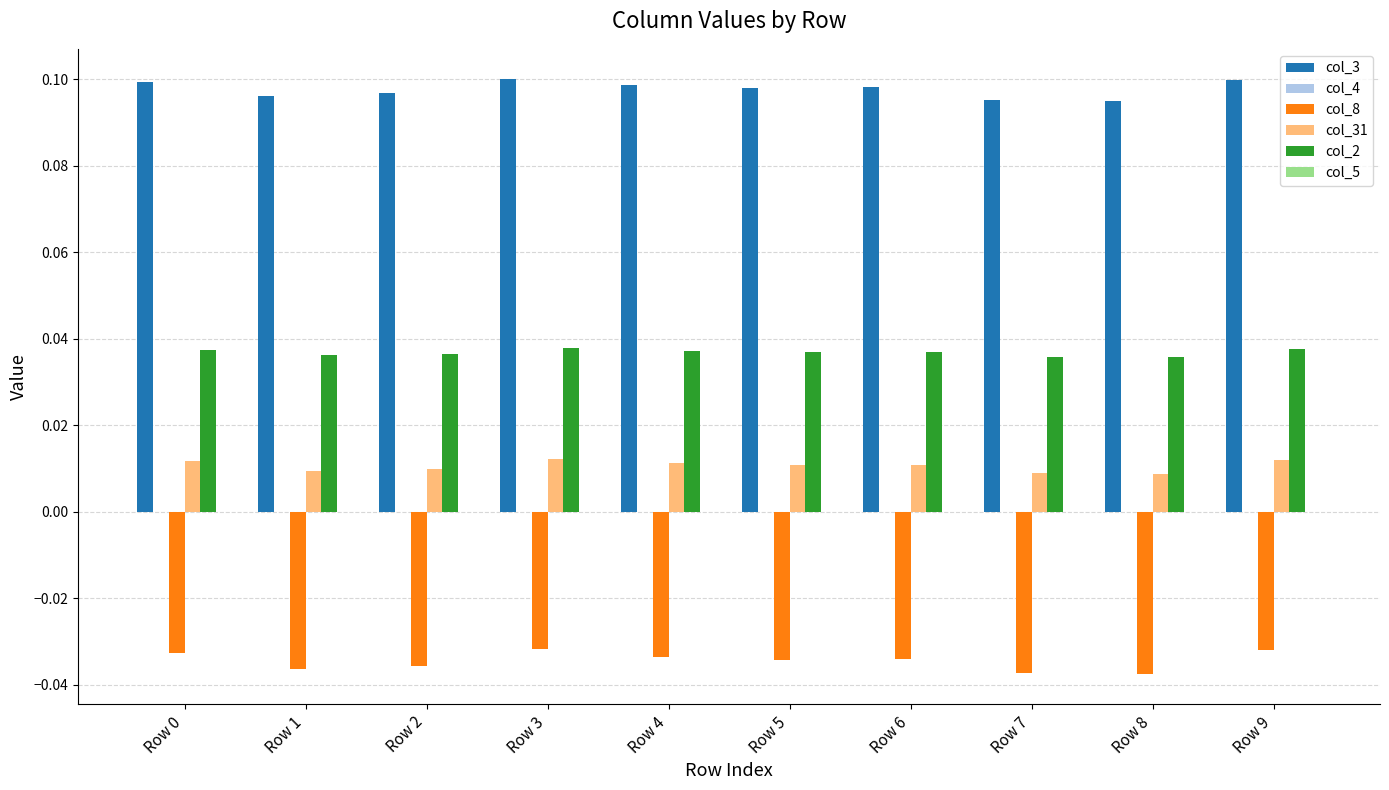

Is it true that col_3 equals 0.1 at Row 4?

True